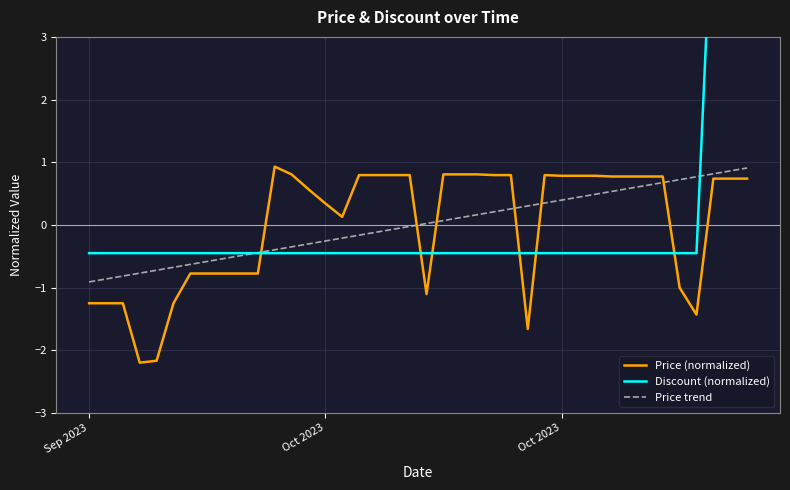

How many lines are shown in the chart?

3